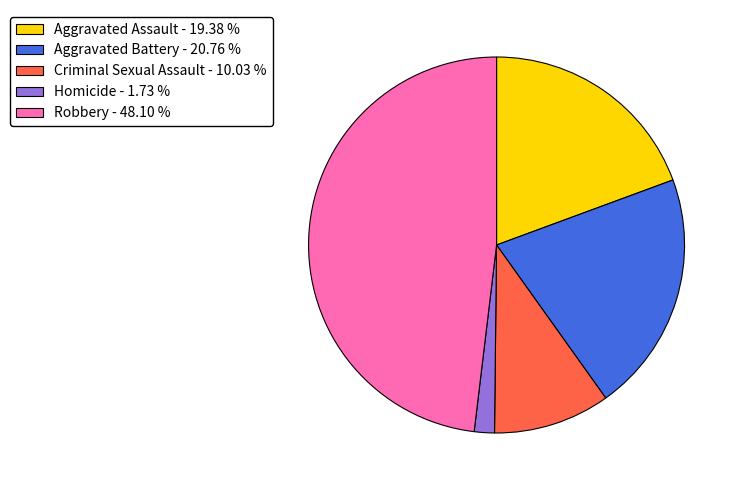

Which slice is the largest?

Robbery